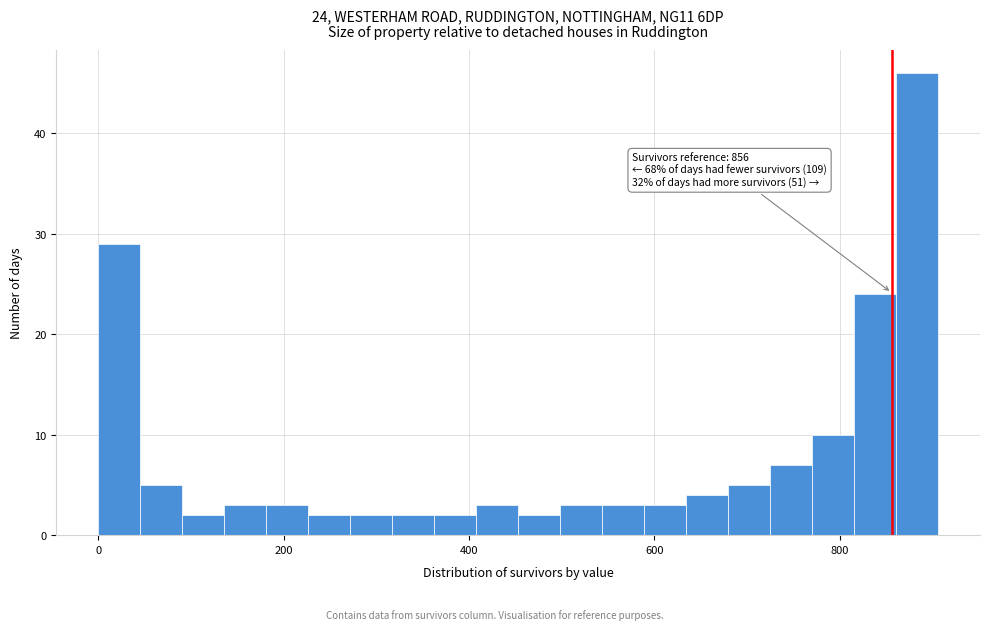

Read against the x-axis, roughly where is the centre of the tallest bar?

880